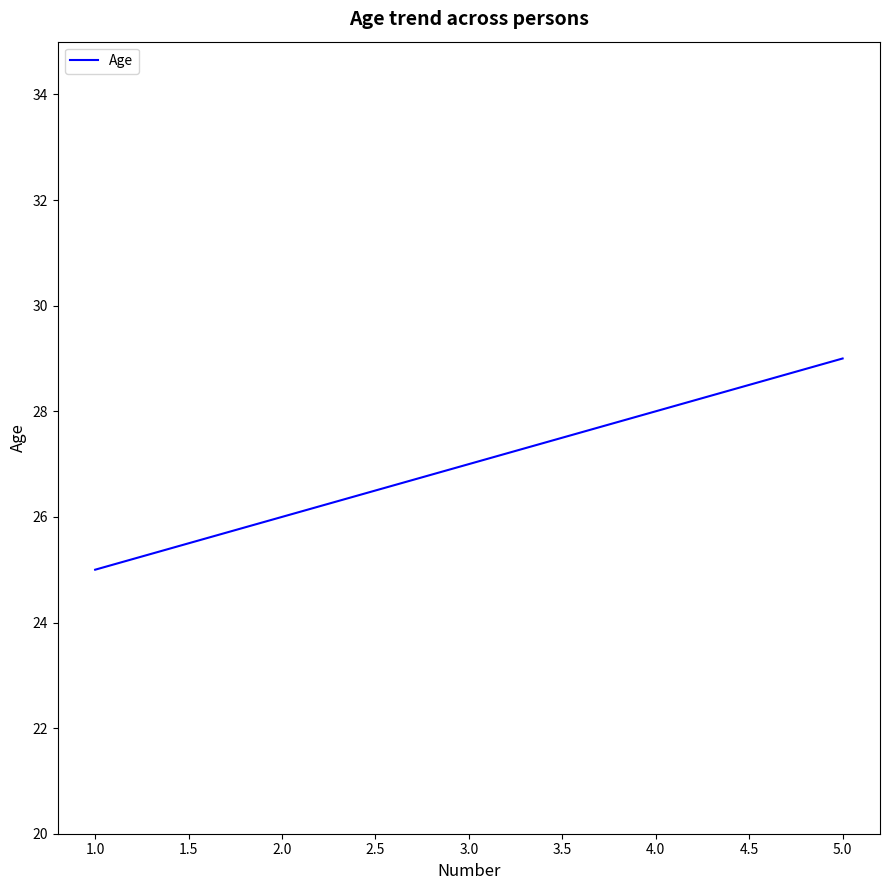

Approximately how many times larger is the value at 5.0 compared to 4.0?

1.0